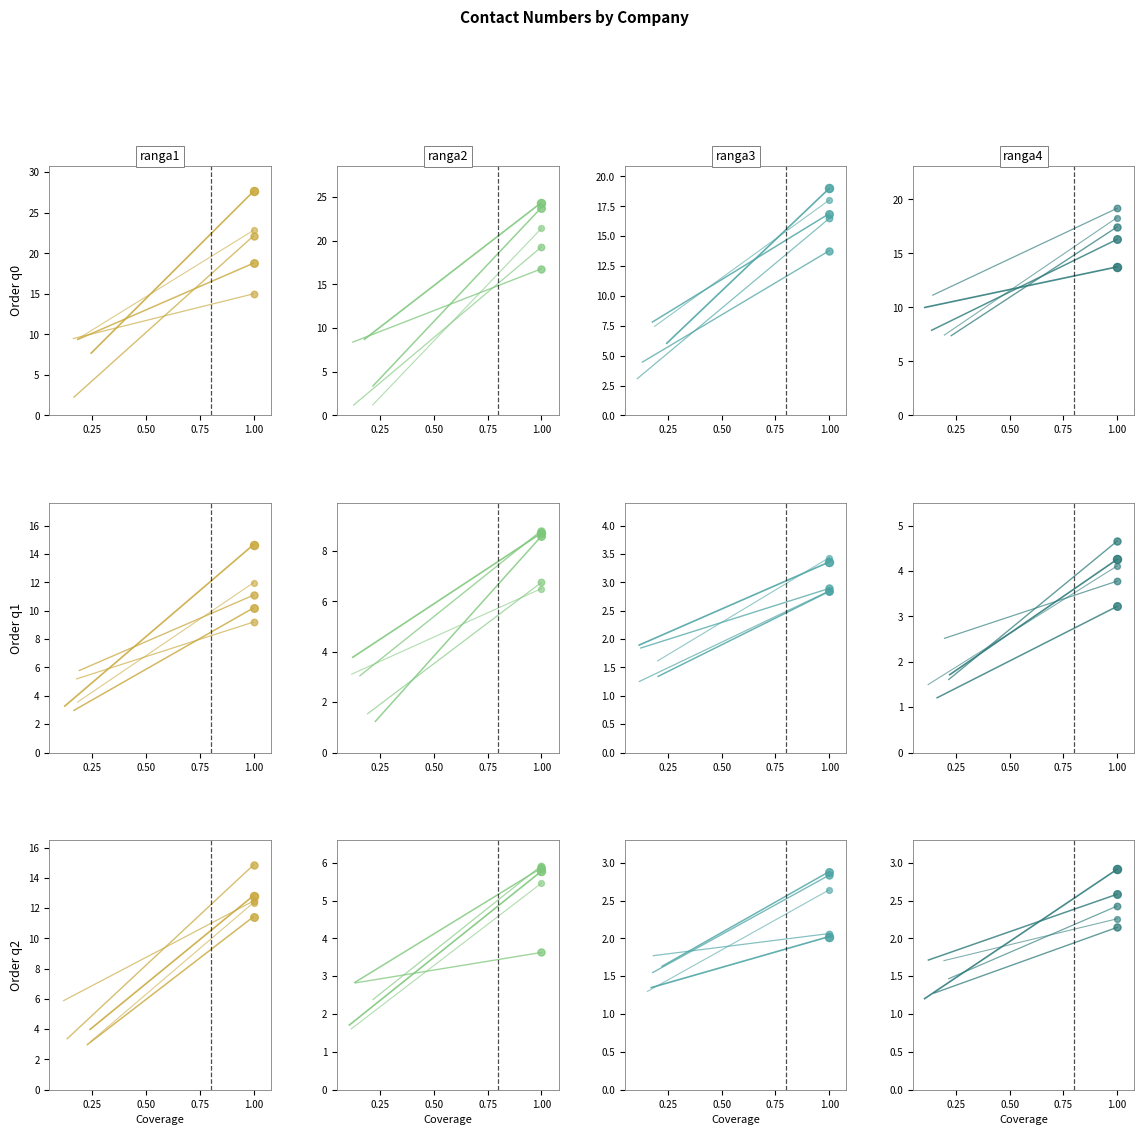

Which series has the largest Y range (max minus min)?

ranga1_line0